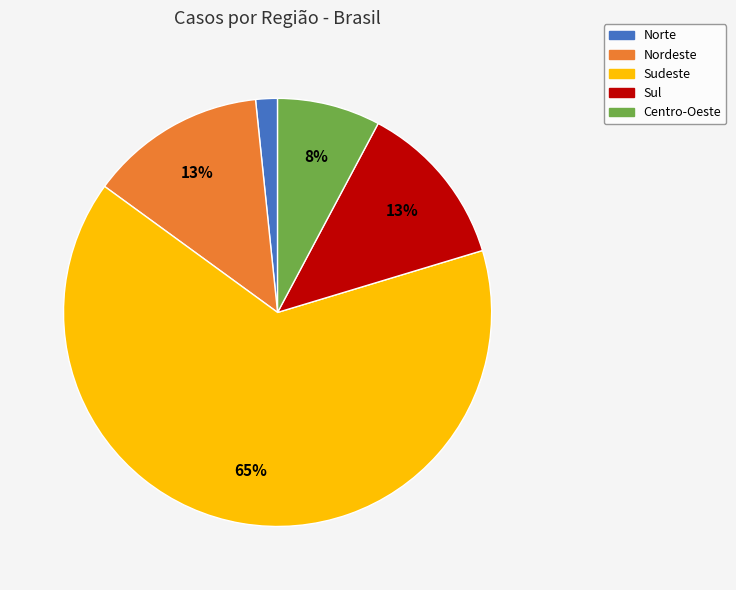

Is it true that Centro-Oeste is 8% of the pie?

True